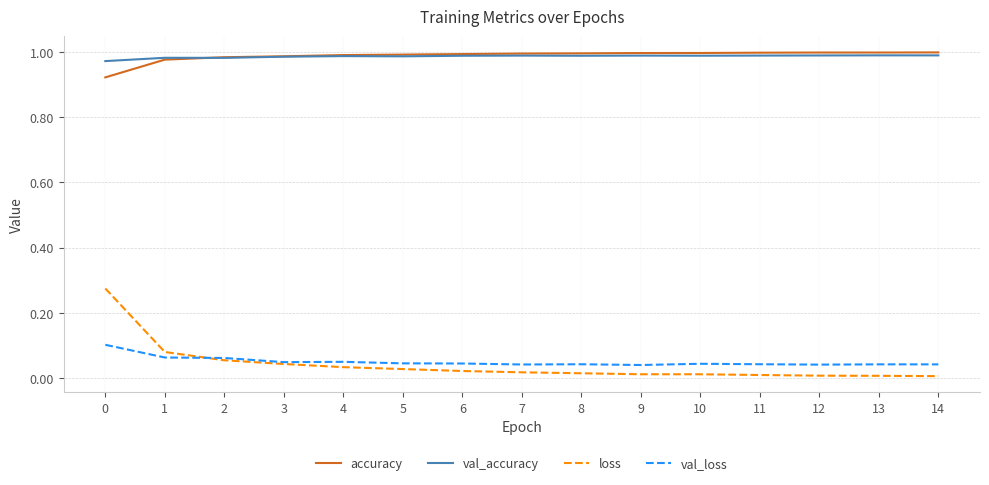

What is the sum of the accuracy values at 4 and 9?

2.0